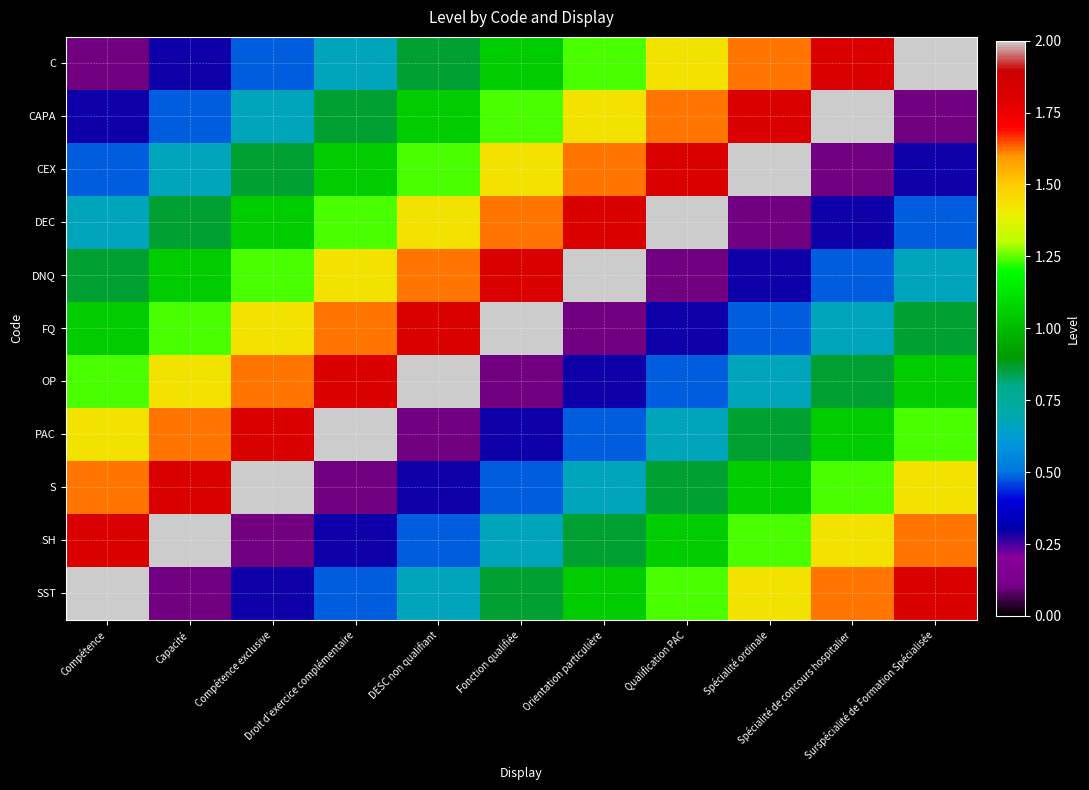

Reading right to left, what are all the values shown in this chart?

C: Surspécialité de Formation Spécialisée=2.0	Spécialité de concours hospitalier=1.8	Spécialité ordinale=1.6	Qualification PAC=1.4	Orientation particulière=1.2	Fonction qualifiée=1.1	DESC non qualifiant=0.9	Droit d’exercice complémentaire=0.7	Compétence exclusive=0.5	Capacité=0.3	Compétence=0.1
CAPA: Surspécialité de Formation Spécialisée=0.1	Spécialité de concours hospitalier=2.0	Spécialité ordinale=1.8	Qualification PAC=1.6	Orientation particulière=1.4	Fonction qualifiée=1.2	DESC non qualifiant=1.1	Droit d’exercice complémentaire=0.9	Compétence exclusive=0.7	Capacité=0.5	Compétence=0.3
CEX: Surspécialité de Formation Spécialisée=0.3	Spécialité de concours hospitalier=0.1	Spécialité ordinale=2.0	Qualification PAC=1.8	Orientation particulière=1.6	Fonction qualifiée=1.4	DESC non qualifiant=1.2	Droit d’exercice complémentaire=1.1	Compétence exclusive=0.9	Capacité=0.7	Compétence=0.5
DEC: Surspécialité de Formation Spécialisée=0.5	Spécialité de concours hospitalier=0.3	Spécialité ordinale=0.1	Qualification PAC=2.0	Orientation particulière=1.8	Fonction qualifiée=1.6	DESC non qualifiant=1.4	Droit d’exercice complémentaire=1.2	Compétence exclusive=1.1	Capacité=0.9	Compétence=0.7
DNQ: Surspécialité de Formation Spécialisée=0.7	Spécialité de concours hospitalier=0.5	Spécialité ordinale=0.3	Qualification PAC=0.1	Orientation particulière=2.0	Fonction qualifiée=1.8	DESC non qualifiant=1.6	Droit d’exercice complémentaire=1.4	Compétence exclusive=1.2	Capacité=1.1	Compétence=0.9
FQ: Surspécialité de Formation Spécialisée=0.9	Spécialité de concours hospitalier=0.7	Spécialité ordinale=0.5	Qualification PAC=0.3	Orientation particulière=0.1	Fonction qualifiée=2.0	DESC non qualifiant=1.8	Droit d’exercice complémentaire=1.6	Compétence exclusive=1.4	Capacité=1.2	Compétence=1.1
OP: Surspécialité de Formation Spécialisée=1.1	Spécialité de concours hospitalier=0.9	Spécialité ordinale=0.7	Qualification PAC=0.5	Orientation particulière=0.3	Fonction qualifiée=0.1	DESC non qualifiant=2.0	Droit d’exercice complémentaire=1.8	Compétence exclusive=1.6	Capacité=1.4	Compétence=1.2
PAC: Surspécialité de Formation Spécialisée=1.2	Spécialité de concours hospitalier=1.1	Spécialité ordinale=0.9	Qualification PAC=0.7	Orientation particulière=0.5	Fonction qualifiée=0.3	DESC non qualifiant=0.1	Droit d’exercice complémentaire=2.0	Compétence exclusive=1.8	Capacité=1.6	Compétence=1.4
S: Surspécialité de Formation Spécialisée=1.4	Spécialité de concours hospitalier=1.2	Spécialité ordinale=1.1	Qualification PAC=0.9	Orientation particulière=0.7	Fonction qualifiée=0.5	DESC non qualifiant=0.3	Droit d’exercice complémentaire=0.1	Compétence exclusive=2.0	Capacité=1.8	Compétence=1.6
SH: Surspécialité de Formation Spécialisée=1.6	Spécialité de concours hospitalier=1.4	Spécialité ordinale=1.2	Qualification PAC=1.1	Orientation particulière=0.9	Fonction qualifiée=0.7	DESC non qualifiant=0.5	Droit d’exercice complémentaire=0.3	Compétence exclusive=0.1	Capacité=2.0	Compétence=1.8
SST: Surspécialité de Formation Spécialisée=1.8	Spécialité de concours hospitalier=1.6	Spécialité ordinale=1.4	Qualification PAC=1.2	Orientation particulière=1.1	Fonction qualifiée=0.9	DESC non qualifiant=0.7	Droit d’exercice complémentaire=0.5	Compétence exclusive=0.3	Capacité=0.1	Compétence=2.0